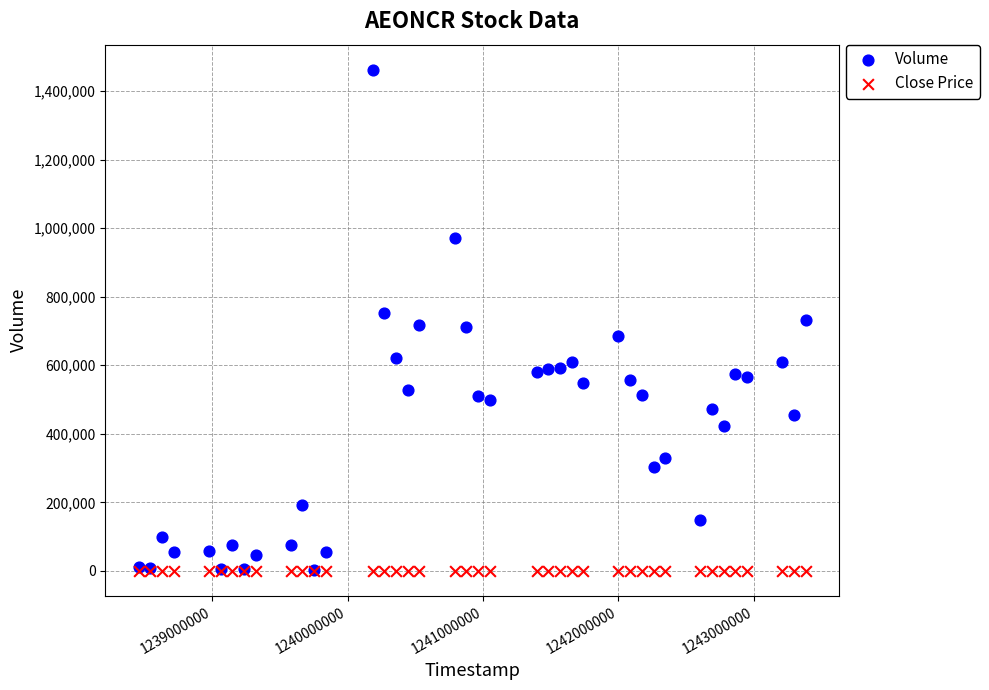

Which series contains the highest Y value?

Volume